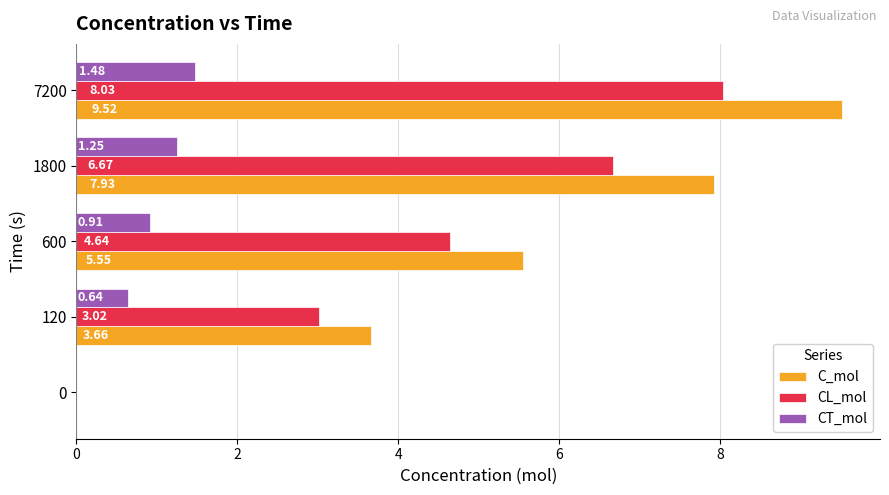

How many data points in C_mol are above 5?

3